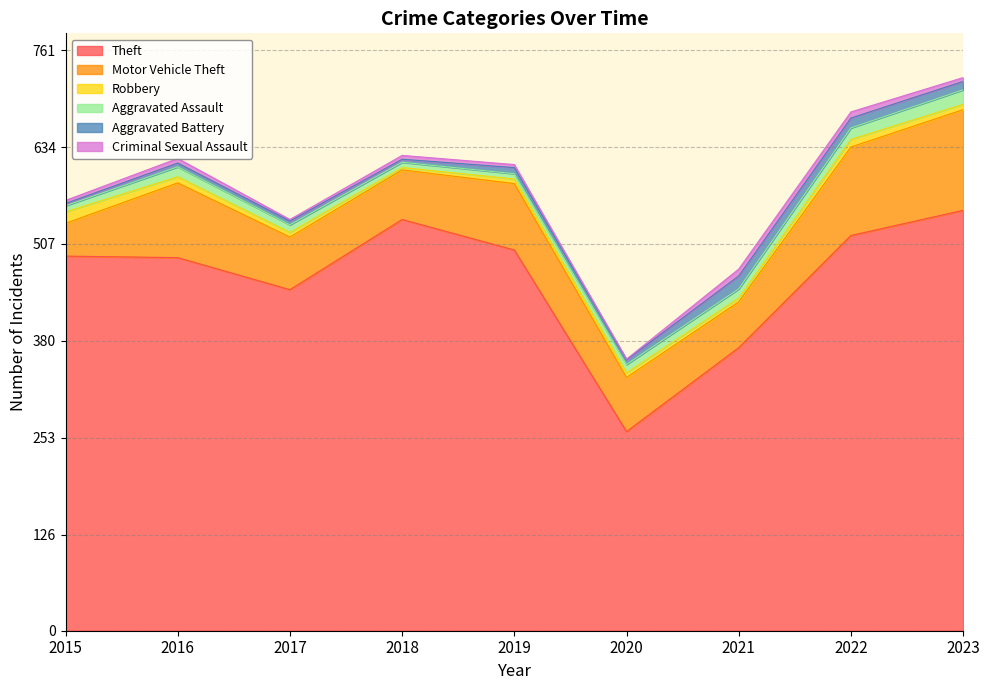

True or false: Motor Vehicle Theft and Aggravated Battery cross at least once.

False